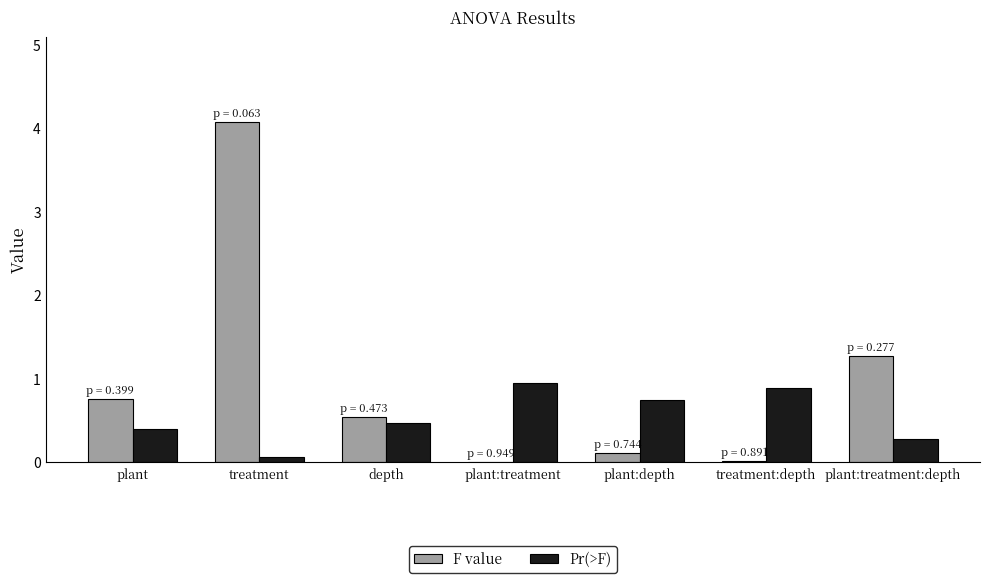

What is the highest value of the Pr(>F) series?

0.9